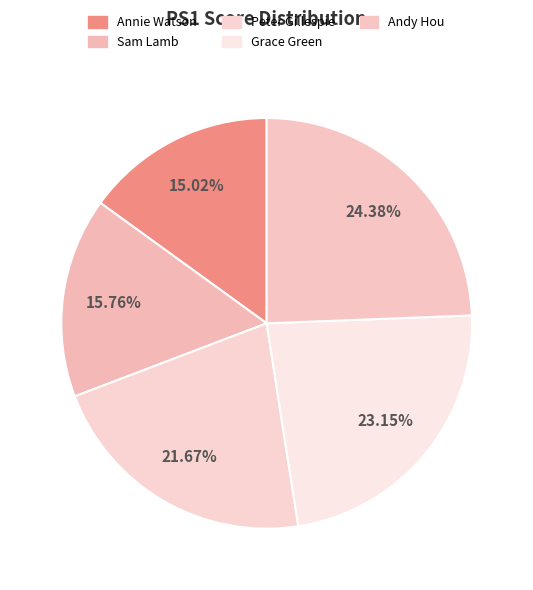

True or false: Grace Green accounts for 9% of the total.

False